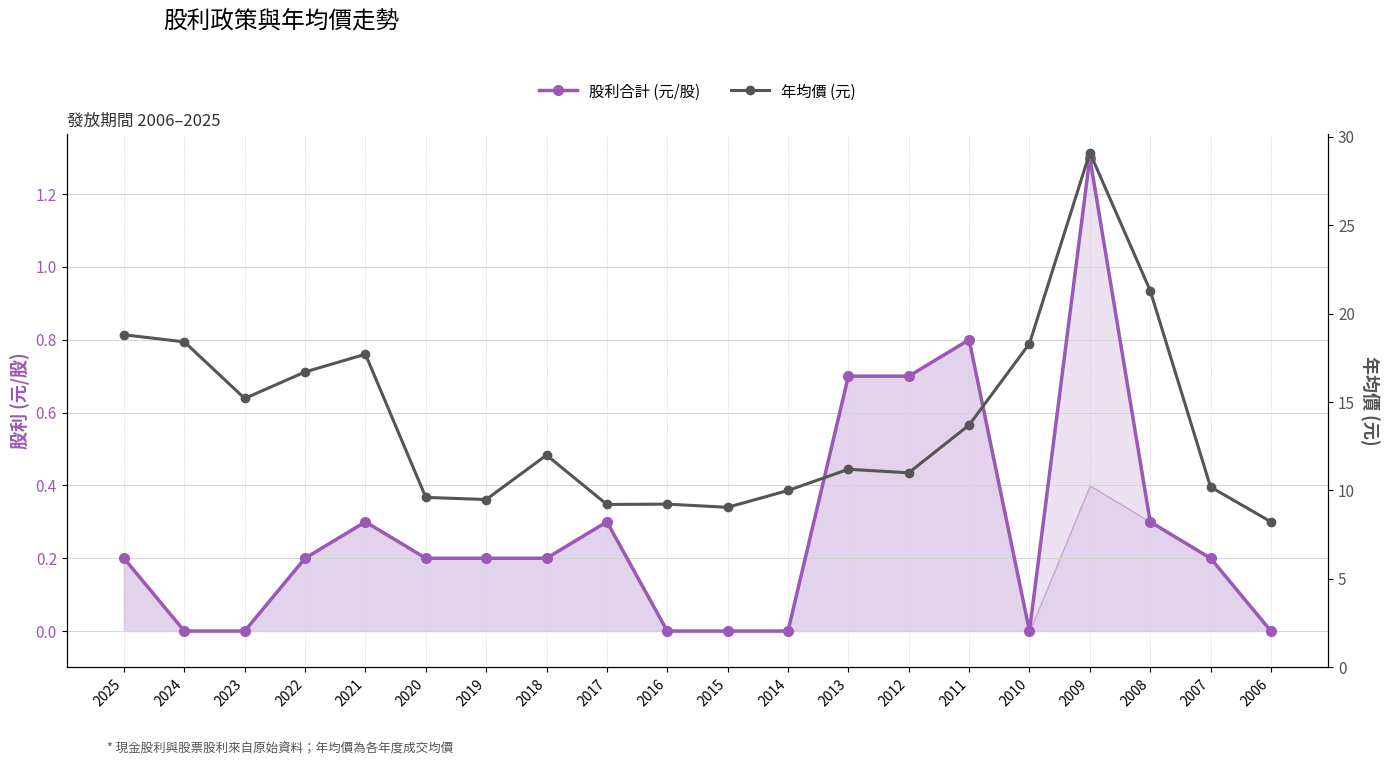

What is the total value across all series at 2007?

10.4